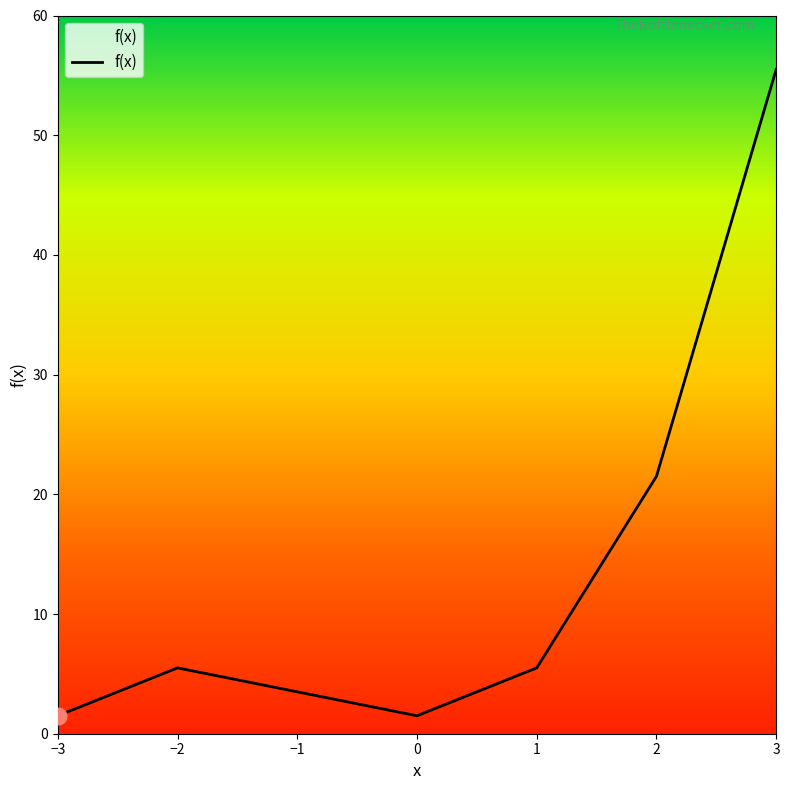

Which has a higher value, 0 or −2?

−2